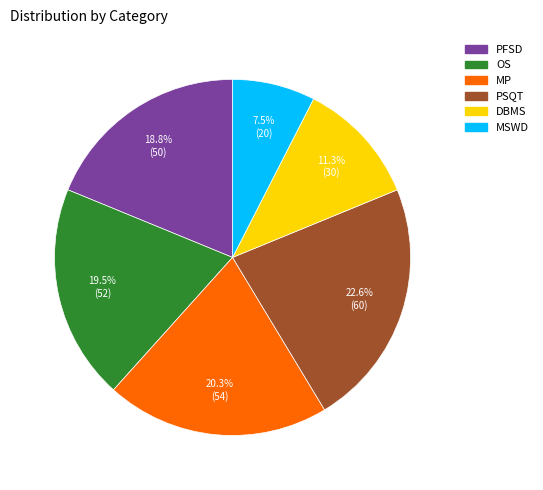

To the nearest percent, what is the average slice percentage?

17%